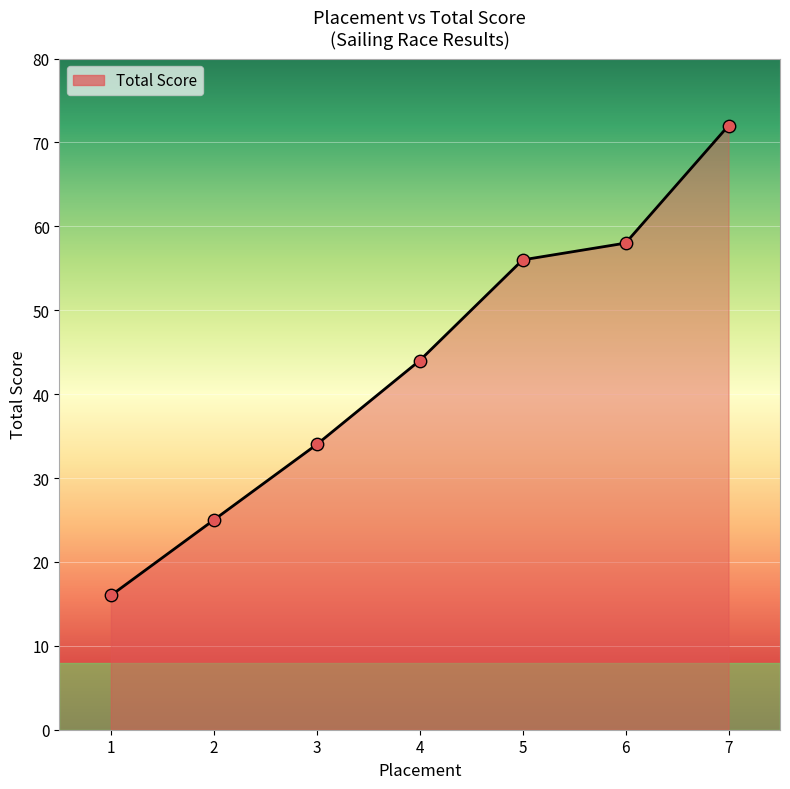

What is the change in value from 4 to 5?

+12